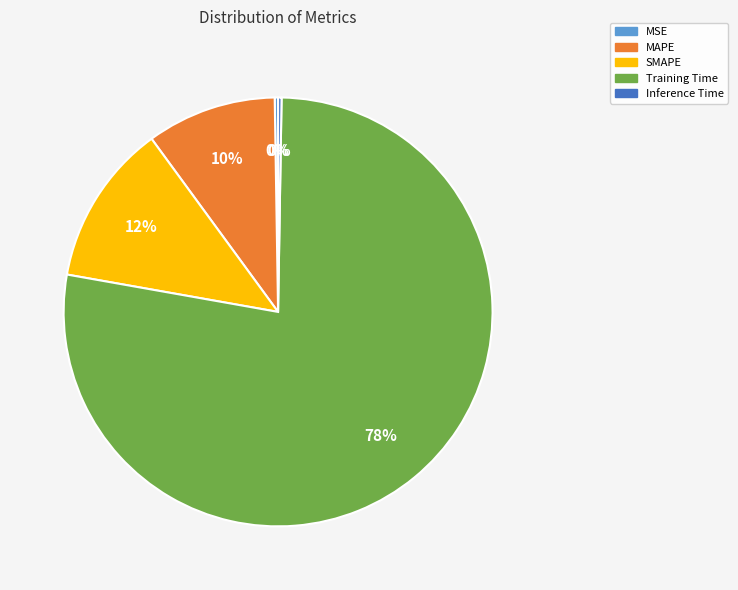

To the nearest percent, what is the average slice percentage?

20%